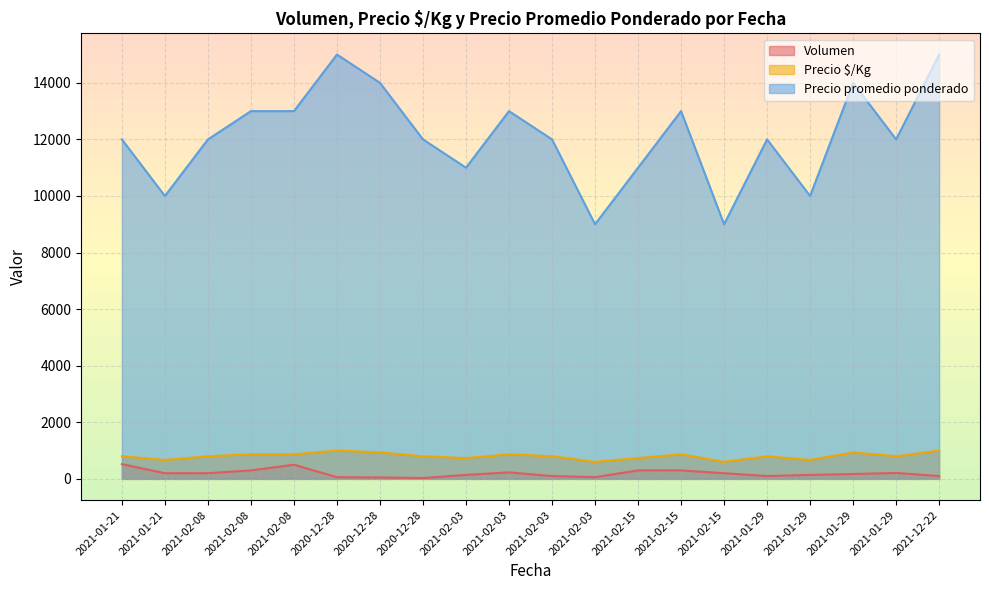

Between 2021-02-08 and 2021-02-15, which series saw the biggest shift?

Precio promedio ponderado